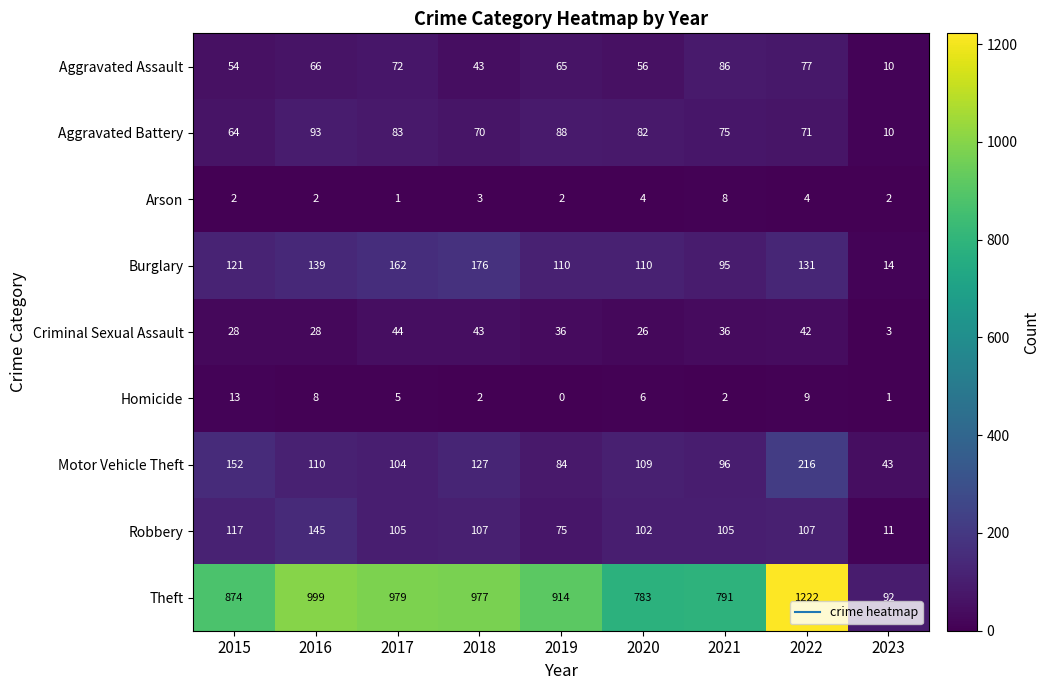

What is the difference between the second highest and minimum values in the Criminal Sexual Assault series?

40